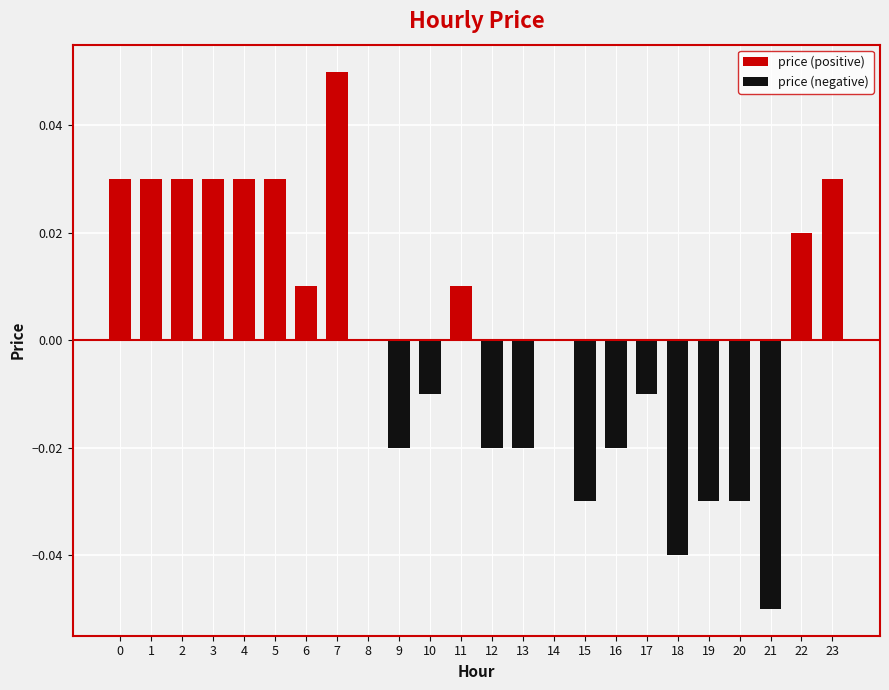

What is the sum of the values at 3 and 4?

0.1